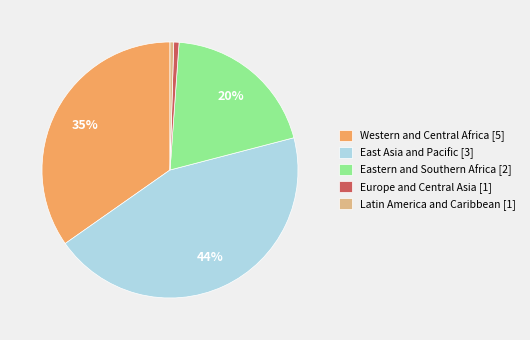

How many segments does this pie chart have?

5